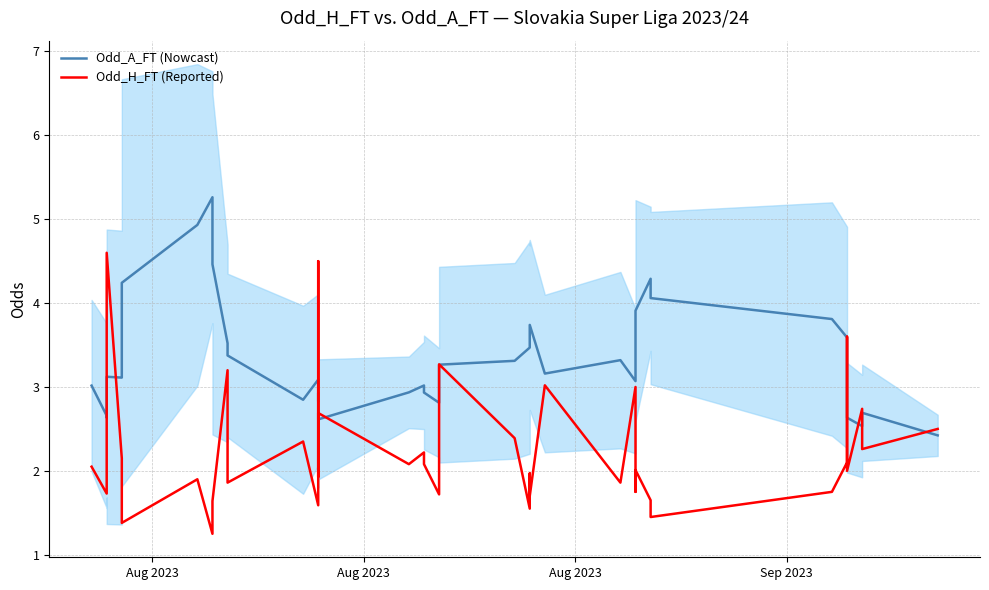

True or false: Odd_A_FT (Nowcast) and Odd_H_FT (Reported) intersect in this chart.

True